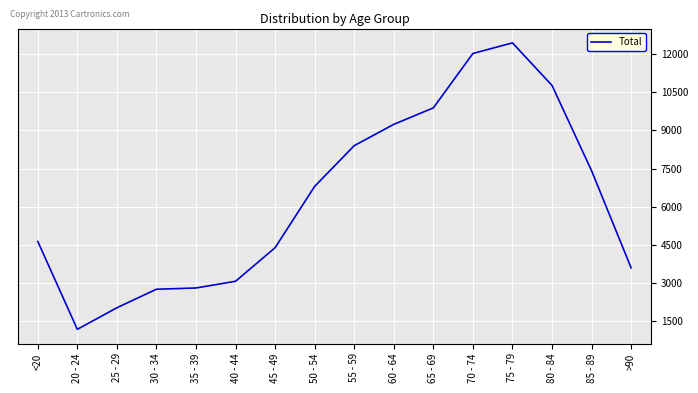

Does the chart have visible grid lines?

Yes